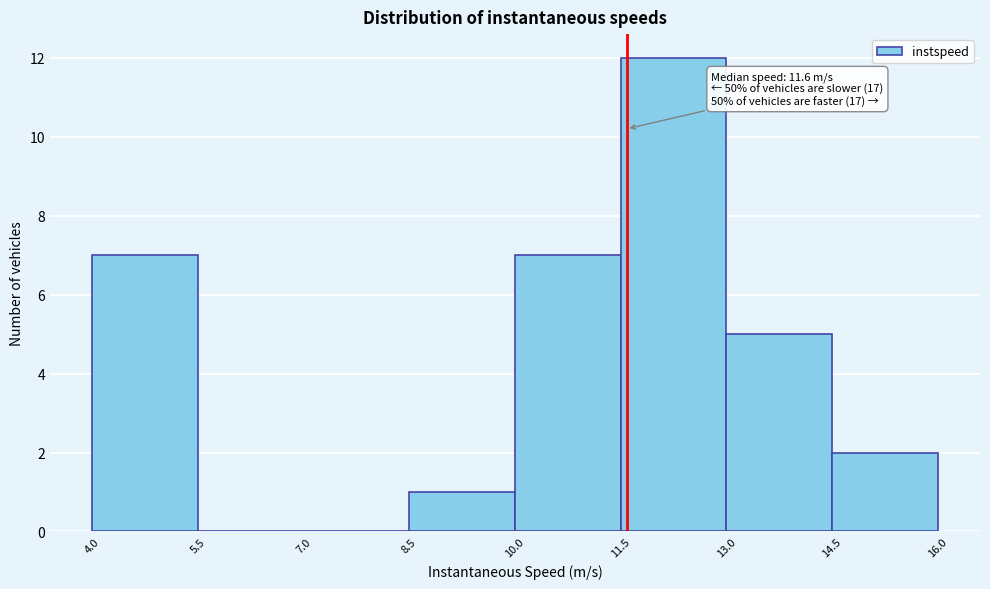

Over which range of the x-axis is the bar tallest?

11.5 to 13.0